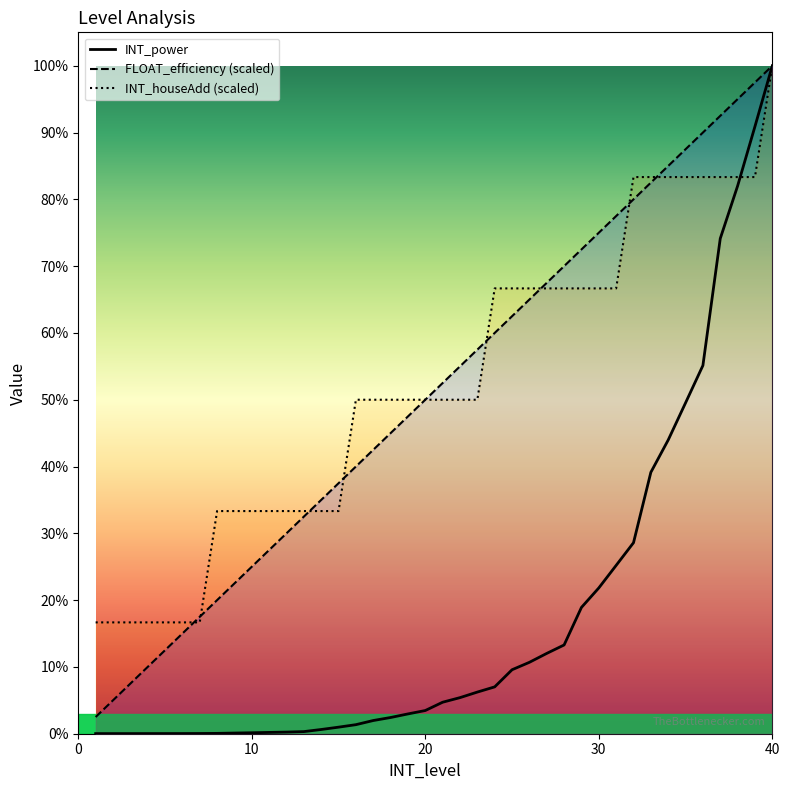

Reading right to left, list all the values displayed in this chart.

FLOAT_efficiency: 40=390390.0	39=380630.2	38=370870.5	37=361110.8	36=351351.0	35=341591.2	34=331831.5	33=322071.8	32=312312.0	31=302552.2	30=292792.5	29=283032.8	28=273273.0	27=263513.2	26=253753.5	25=243993.8	24=234234.0	23=224474.2	22=214714.5	21=204954.8	20=195195.0	19=185435.2	18=175675.5	17=165915.8	16=156156.0	15=146396.2	14=136636.5	13=126876.8	12=117117.0	11=107357.2	10=97597.5	9=87837.8	8=78078.0	7=68318.2	6=58558.5	5=48798.8	4=39039.0	3=29279.2	2=19519.5	1=9759.8
INT_houseAdd: 40=390390.0	39=325325.0	38=325325.0	37=325325.0	36=325325.0	35=325325.0	34=325325.0	33=325325.0	32=325325.0	31=260260.0	30=260260.0	29=260260.0	28=260260.0	27=260260.0	26=260260.0	25=260260.0	24=260260.0	23=195195.0	22=195195.0	21=195195.0	20=195195.0	19=195195.0	18=195195.0	17=195195.0	16=195195.0	15=130130.0	14=130130.0	13=130130.0	12=130130.0	11=130130.0	10=130130.0	9=130130.0	8=130130.0	7=65065.0	6=65065.0	5=65065.0	4=65065.0	3=65065.0	2=65065.0	1=65065.0
INT_power: 40=390390.0	39=354920.0	38=320140.0	37=289400.0	36=215210.0	35=193370.0	34=171670.0	33=152780.0	32=111630.0	31=98390.0	30=85200.0	29=73810.0	28=51870.0	27=46940.0	26=41730.0	25=37390.0	24=27380.0	23=24340.0	22=21090.0	21=18410.0	20=13560.0	19=11570.0	18=9480.0	17=7710.0	16=5290.0	15=3830.0	14=2470.0	13=1240.0	12=950.0	11=760.0	10=560.0	9=390.0	8=200.0	7=130.0	6=100.0	5=90.0	4=80.0	3=70.0	2=65.0	1=60.0